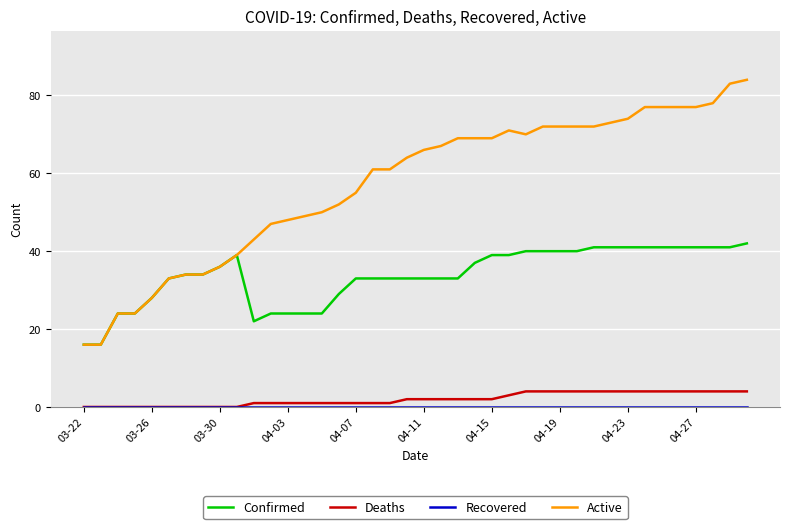

At how many categories does at least one series exceed 53?

24